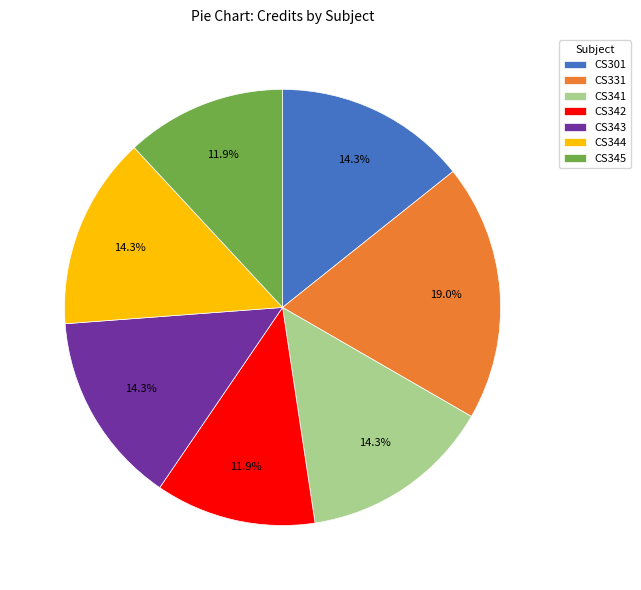

How many slices are in this pie chart?

7